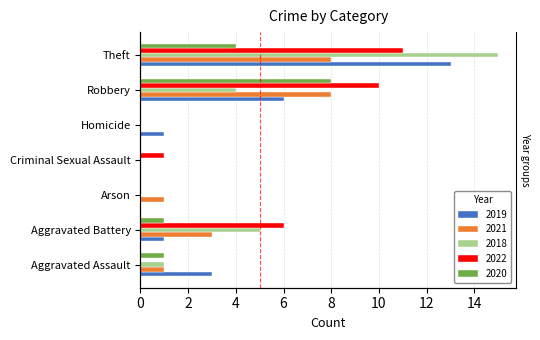

The value of 2020 at Aggravated Assault is 1. True or false?

False